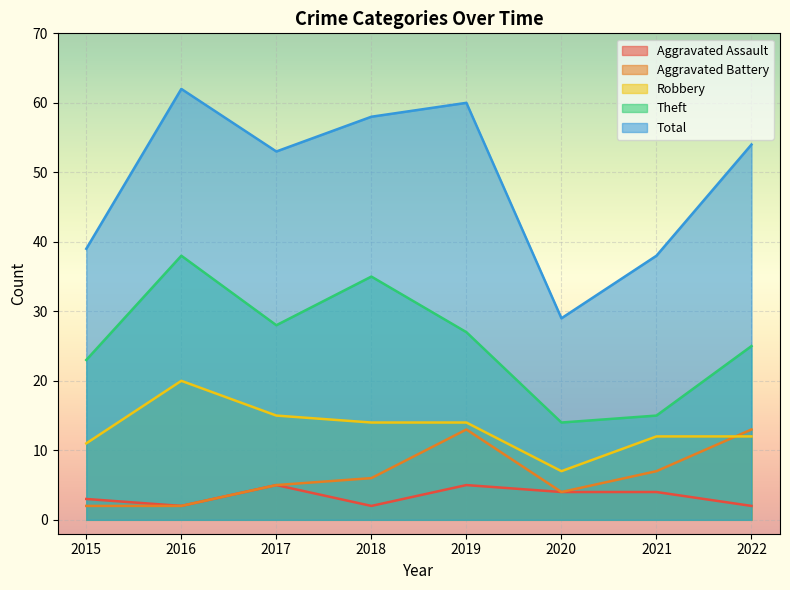

Reading left to right, what are all the values shown in this chart?

Aggravated Assault: 3	2	5	2	5	4	4	2
Aggravated Battery: 2	2	5	6	13	4	7	13
Robbery: 11	20	15	14	14	7	12	12
Theft: 23	38	28	35	27	14	15	25
Total: 39	62	53	58	60	29	38	54